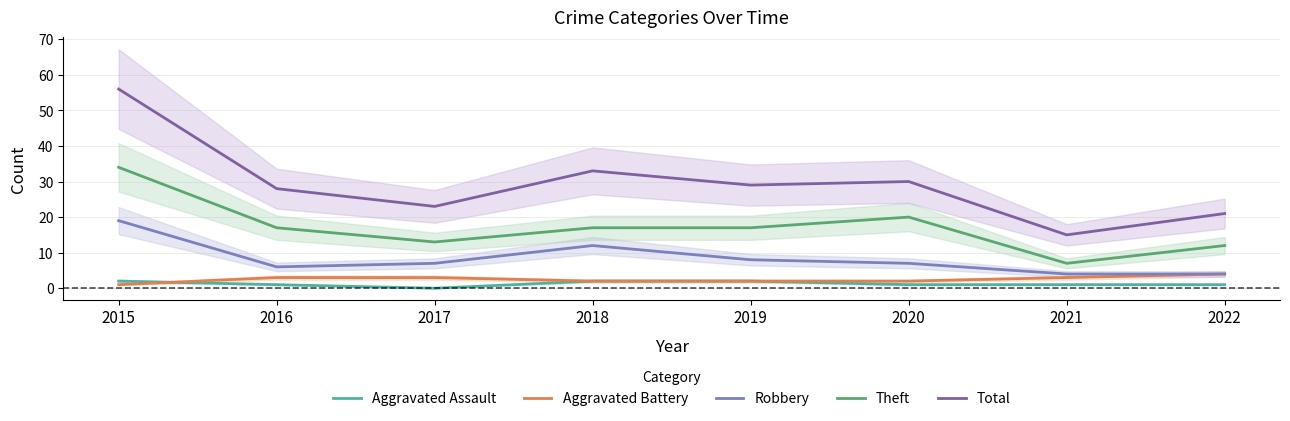

The value of Robbery at 2021 is 2. True or false?

False